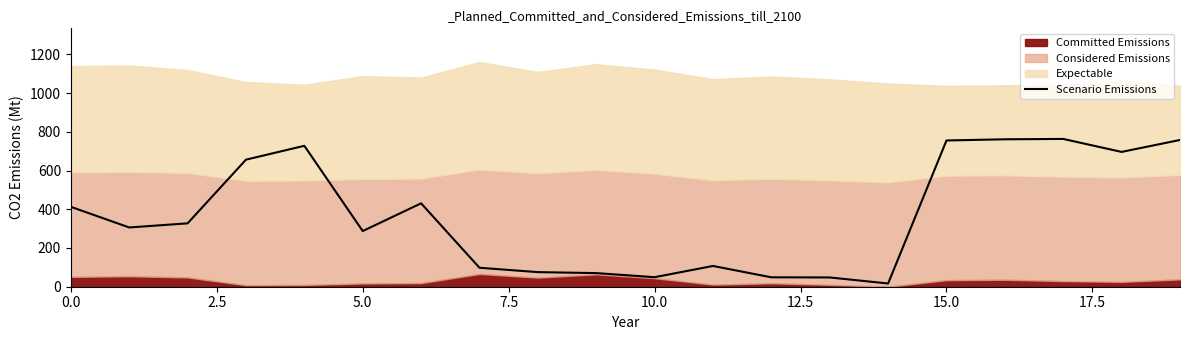

At which category does the chart reach its minimum across all series?

14